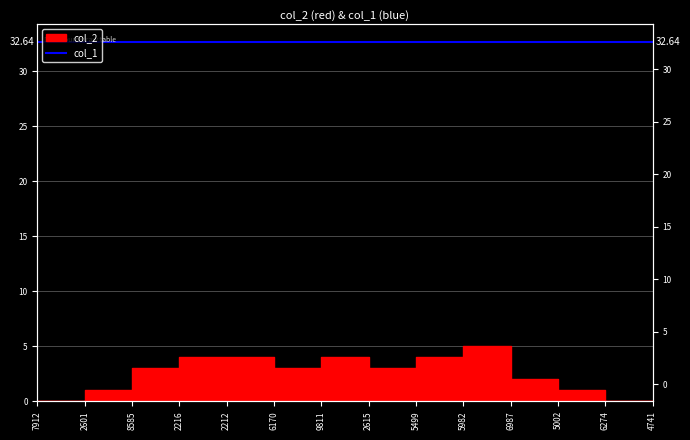

How many lines are shown in the chart?

1